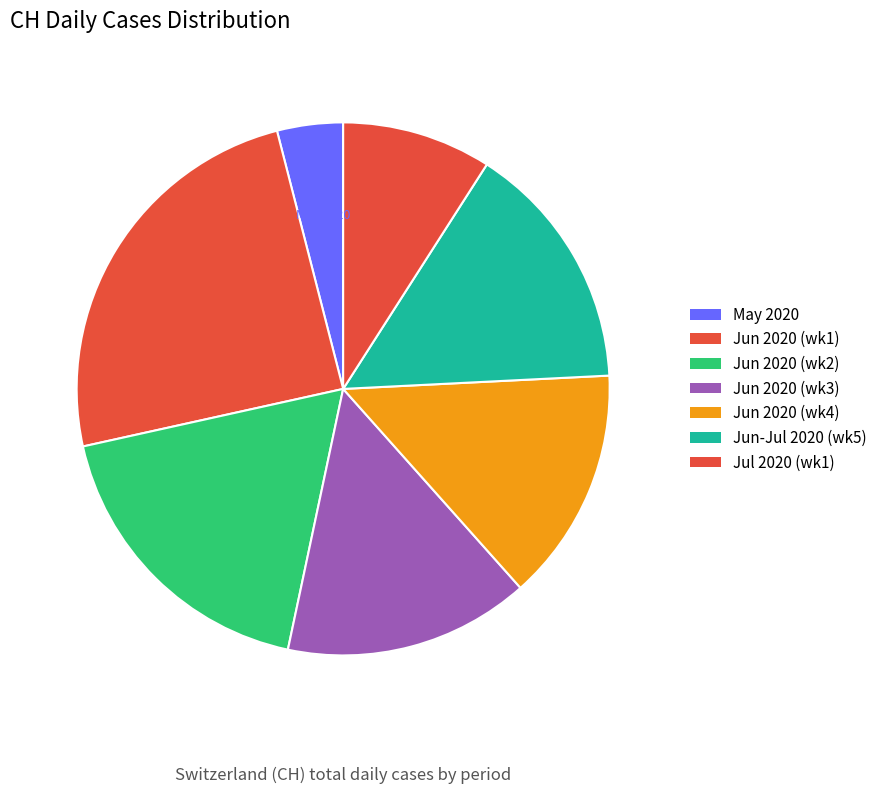

Count the number of slices in the pie.

7